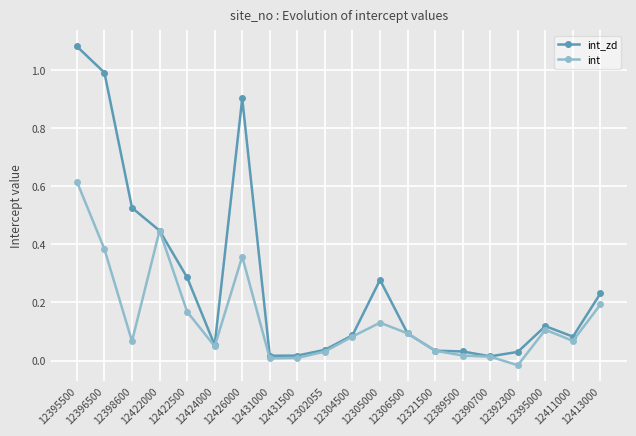

True or false: int_zd has a value of 0.0 at 12306500.

False